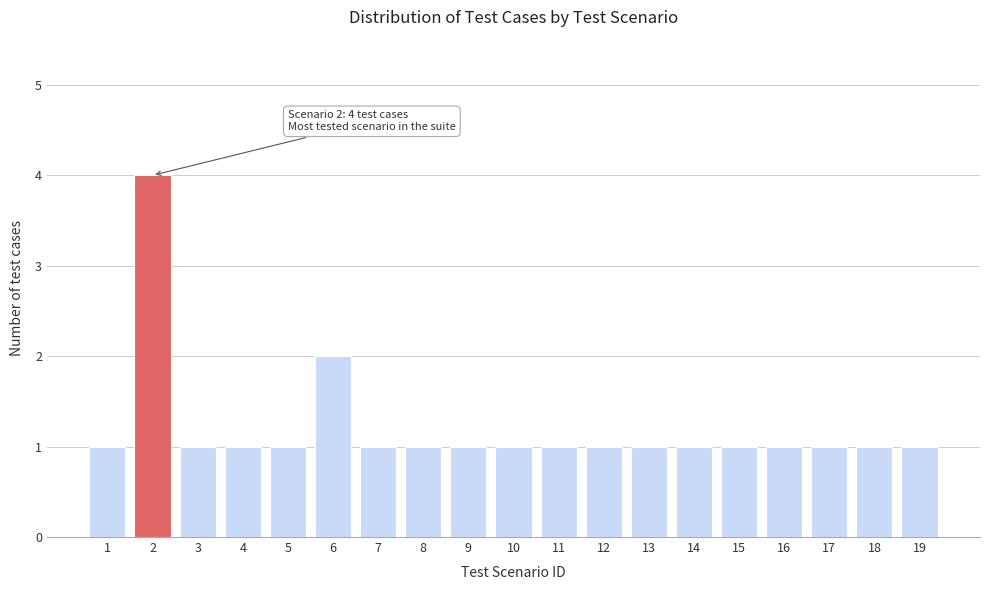

Reading left to right, transcribe all the data shown in this chart.

1=1	2=4	3=1	4=1	5=1	6=2	7=1	8=1	9=1	10=1	11=1	12=1	13=1	14=1	15=1	16=1	17=1	18=1	19=1